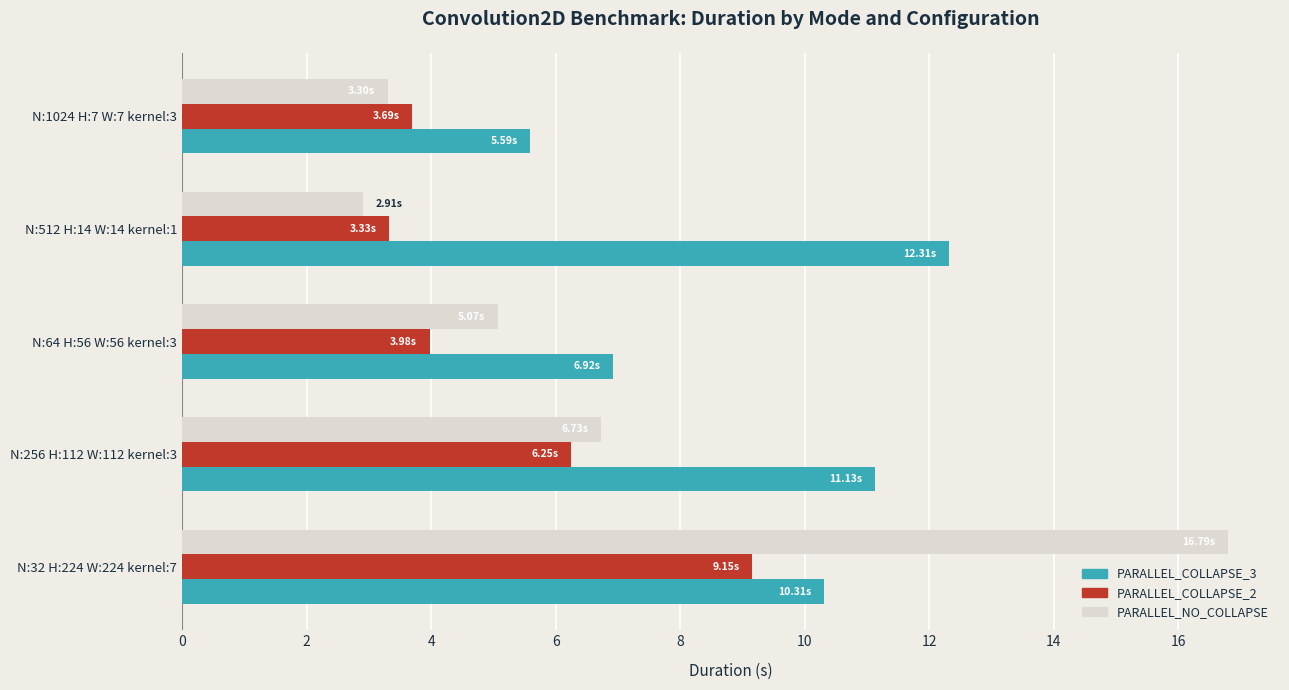

What is the total value across all series at N:256 H:112 W:112 kernel:3?

24.1